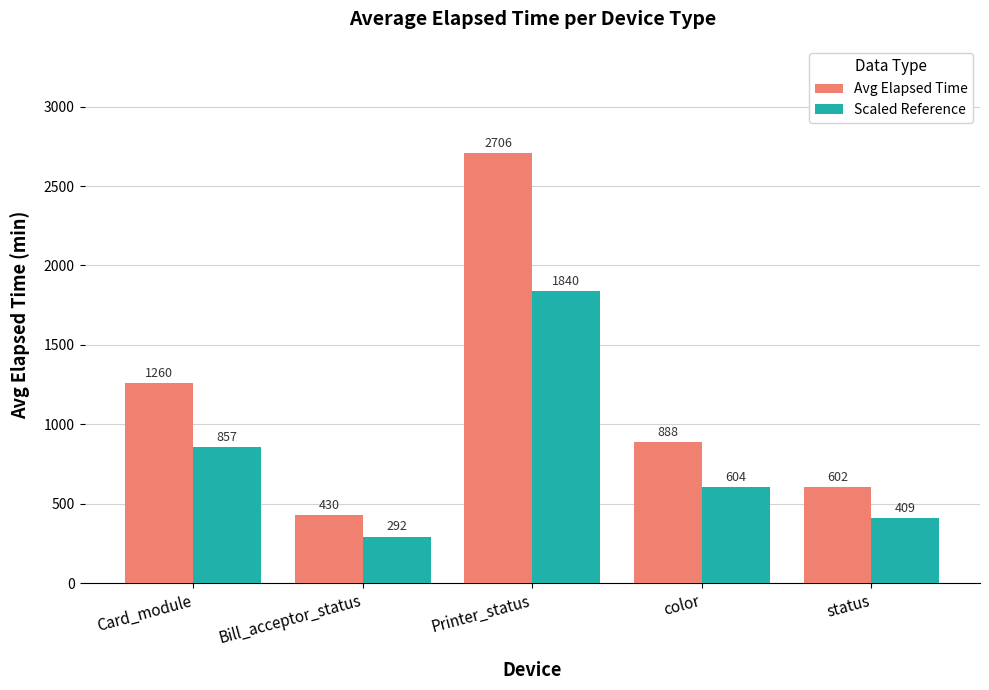

How many data points in Scaled Reference are above 603?

3